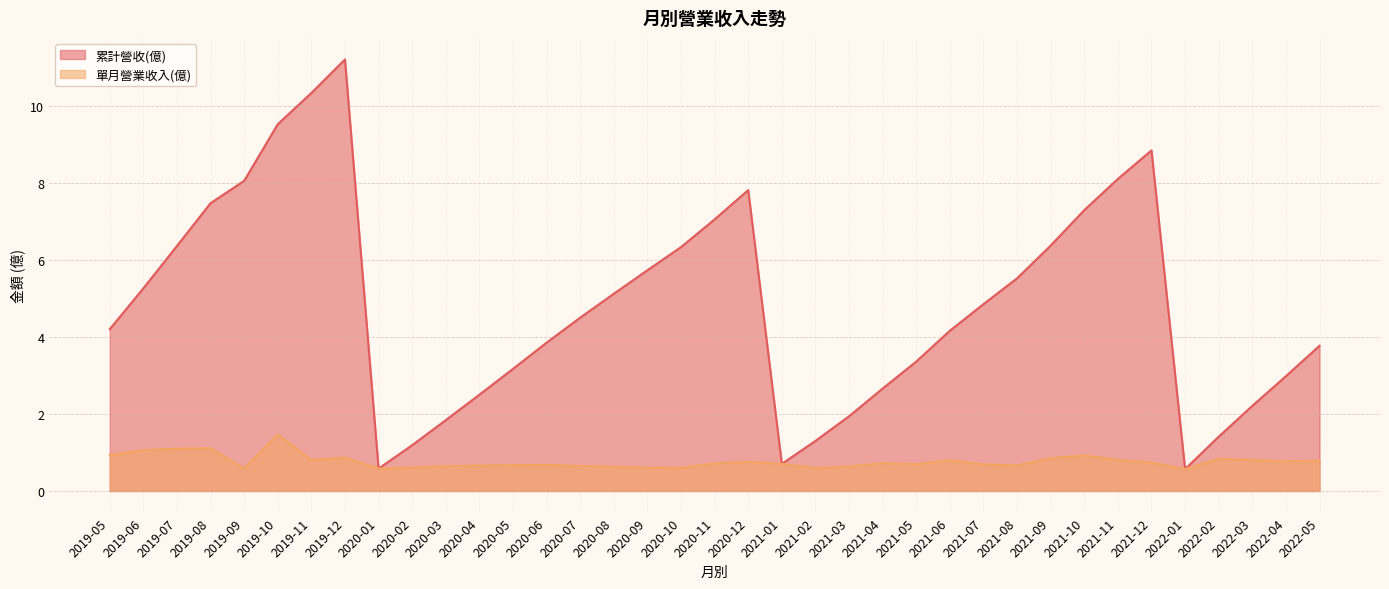

How many values in the 累計營收(億) series exceed 4?

21